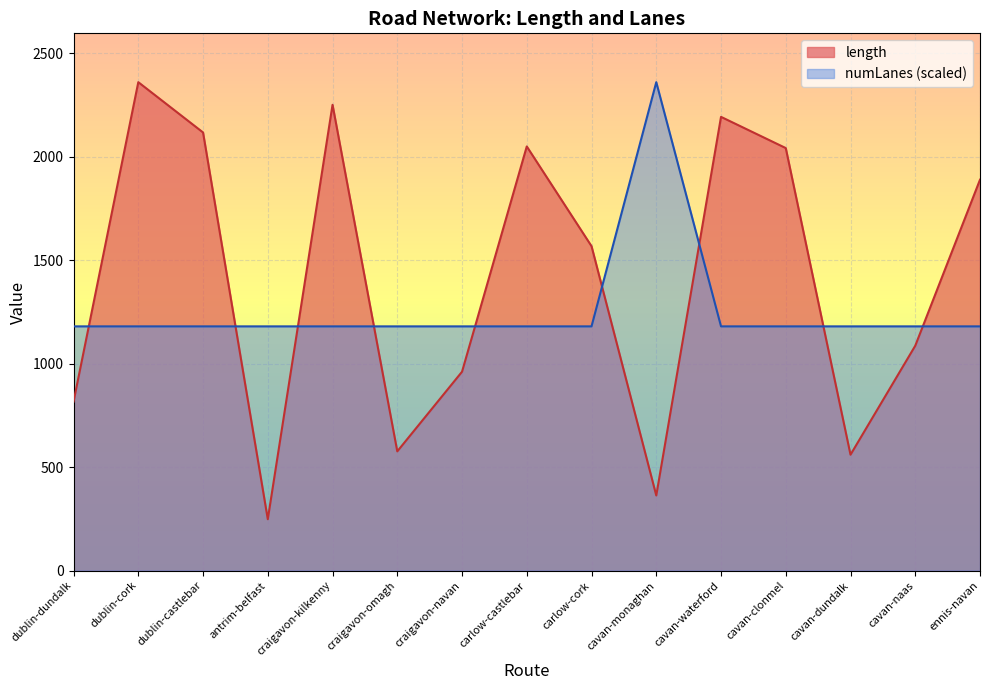

How many distinct data groups are displayed?

2